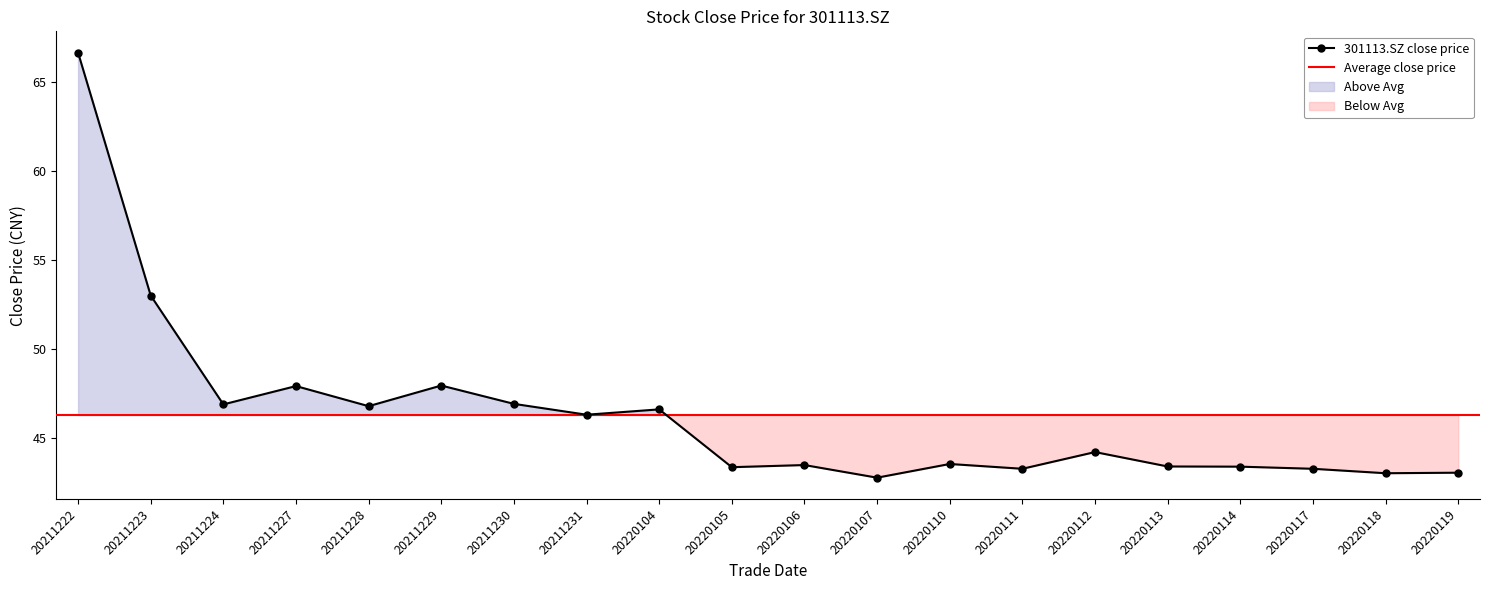

What is the value of the 19th point from the left?

43.0